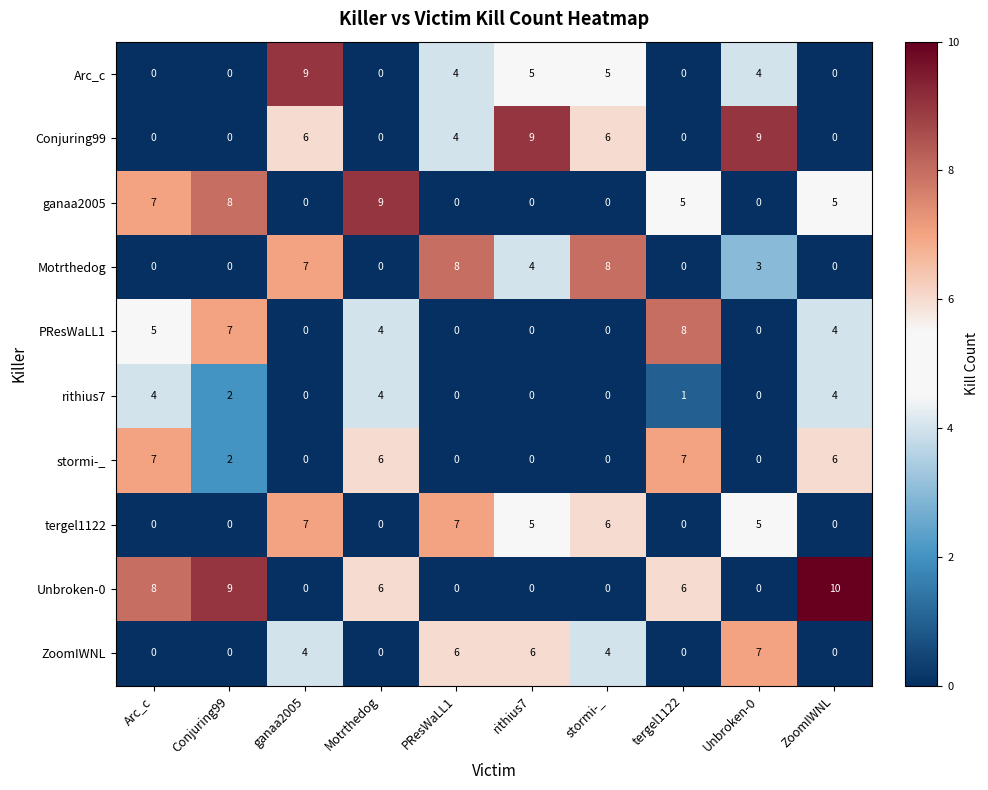

What is the difference between the maximum and minimum values in the Motrthedog series?

8